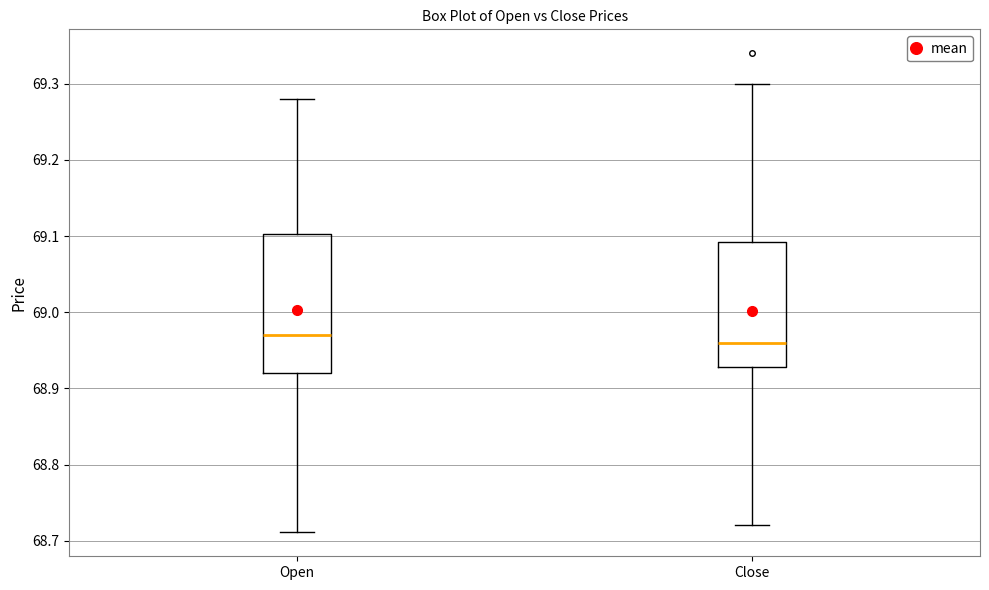

Reading left to right, transcribe this box plot: for each box, give where its median line is, the range the box spans, and where its two whiskers end, as read against the y-axis. The values are not printed on the chart, so give them approximately, as read against the axis.

Open: median 68.97, box 68.92 to 69.10, whiskers 68.71 to 69.28
Close: median 68.96, box 68.93 to 69.09, whiskers 68.72 to 69.30